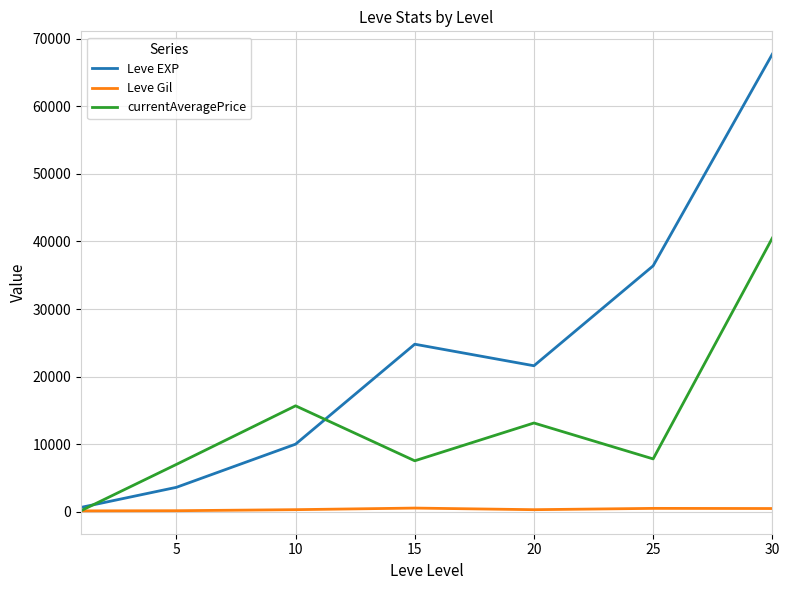

In Leve Gil, how many points are lower than both neighbors (excluding endpoints)?

1